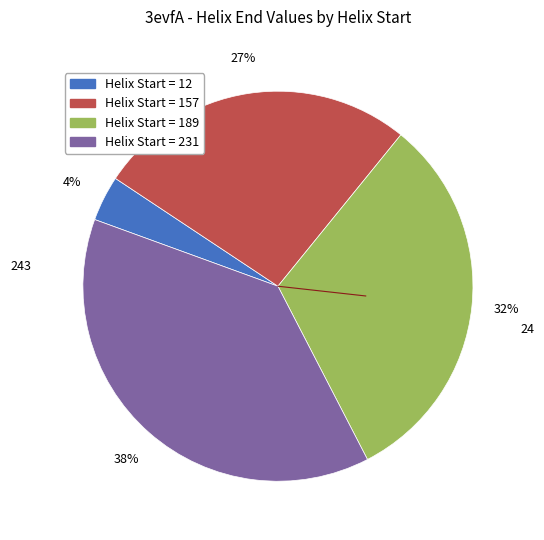

To the nearest percent, what is the difference between the largest and smallest slice percentages?

34%